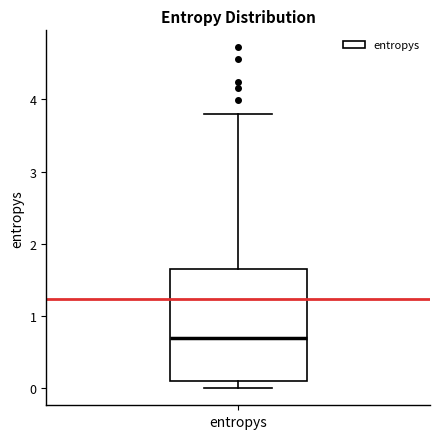

Where does the lower whisker of the box for entropys end on the y-axis? The values are not printed on the chart, so give them approximately, as read against the axis.

0.0